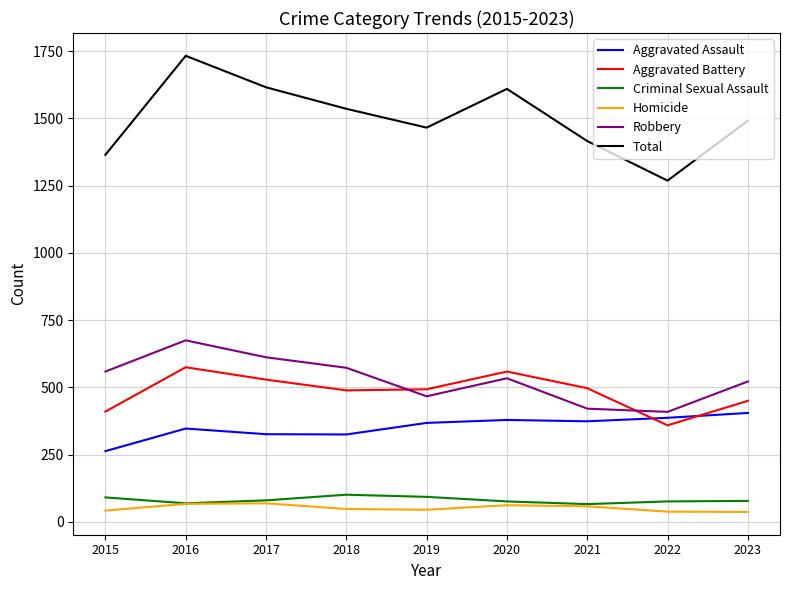

What is the difference between the maximum and second lowest values in the Criminal Sexual Assault series?

32